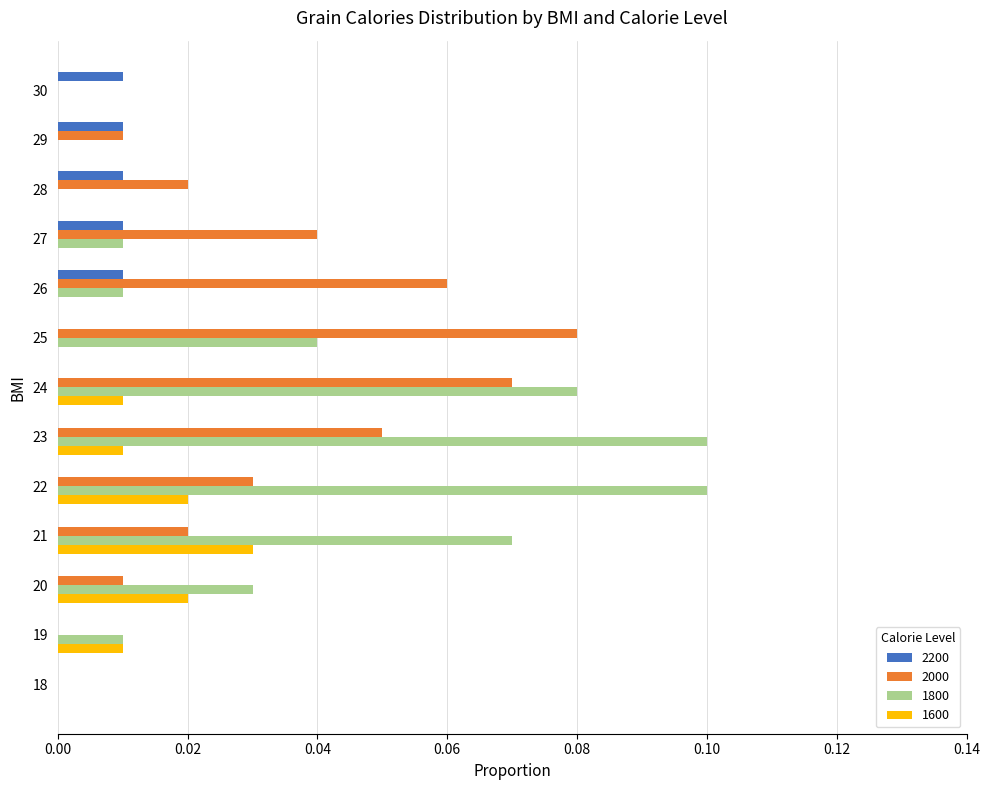

Between 22 and 20, which series saw the biggest shift?

1800